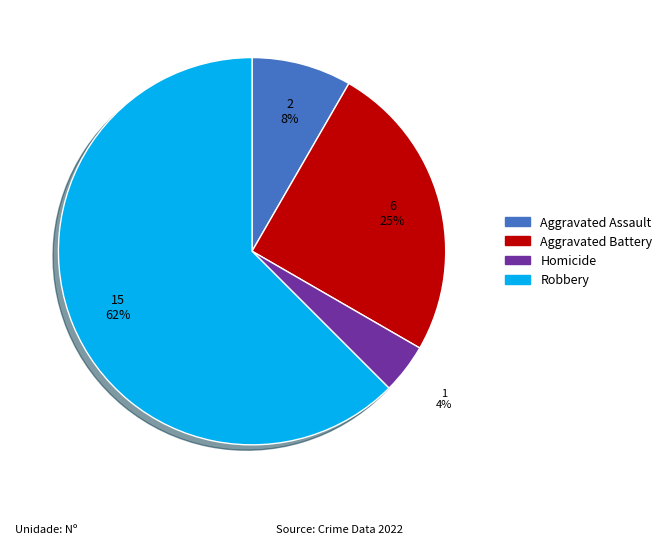

True or false: Aggravated Assault accounts for 8% of the total.

True